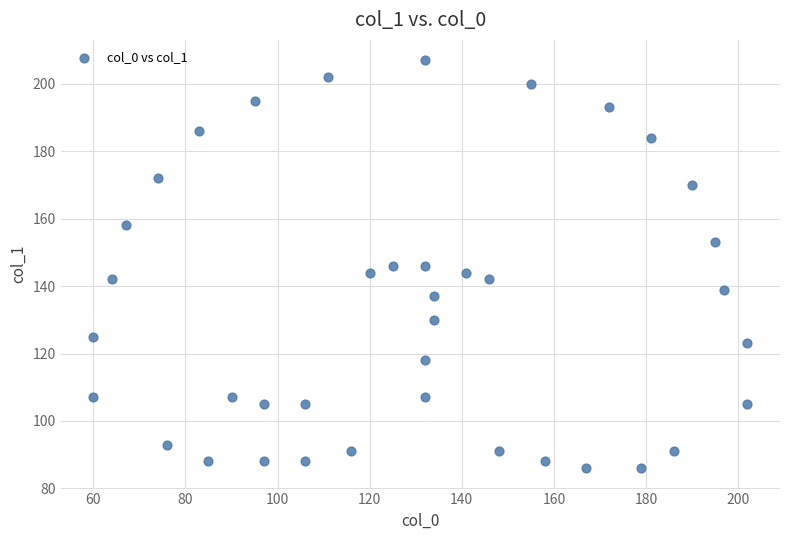

What is the range of X values (max minus min)?

142